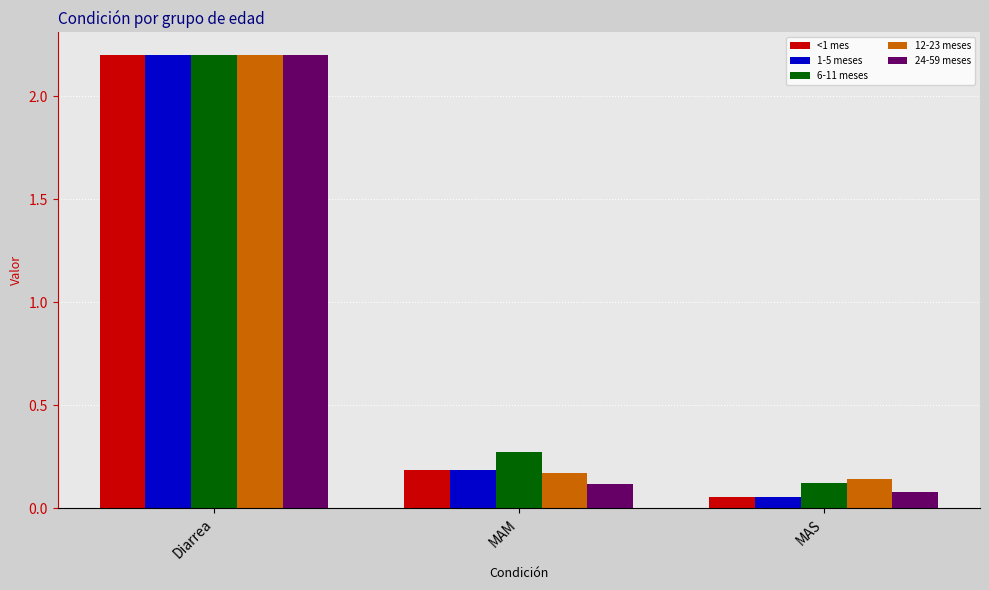

What is the difference between the maximum and second lowest values in the 1-5 meses series?

2.0